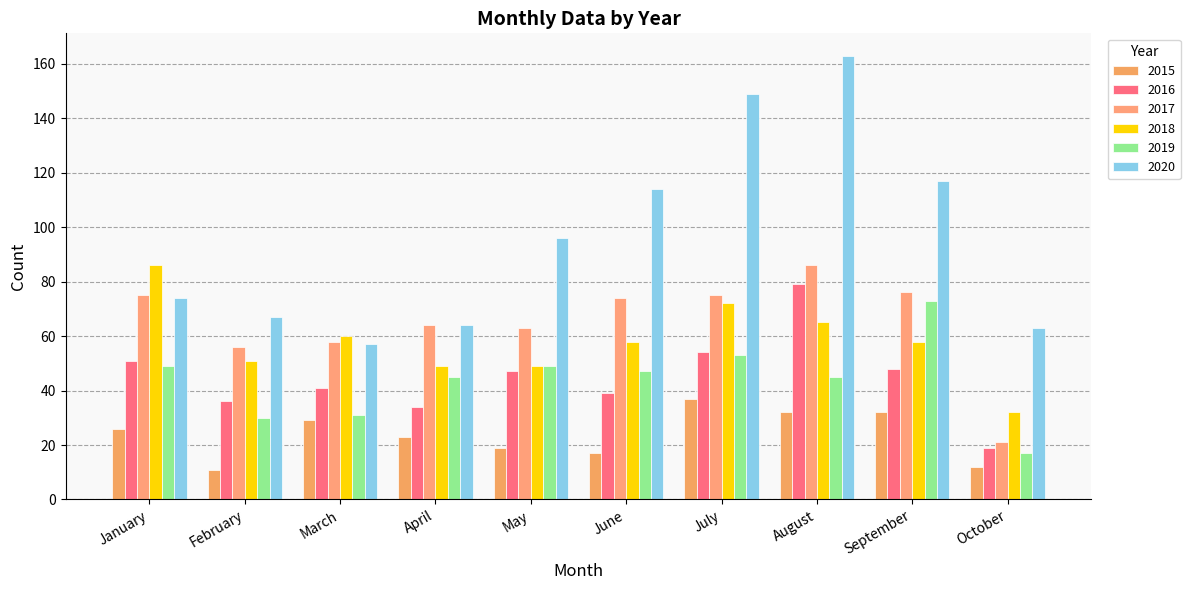

True or false: 2019 has a value of 24 at May.

False